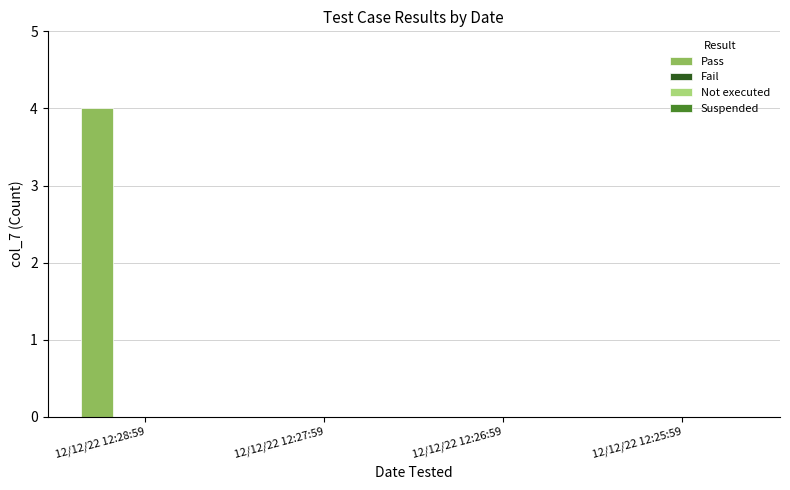

What is the greatest value displayed?

4